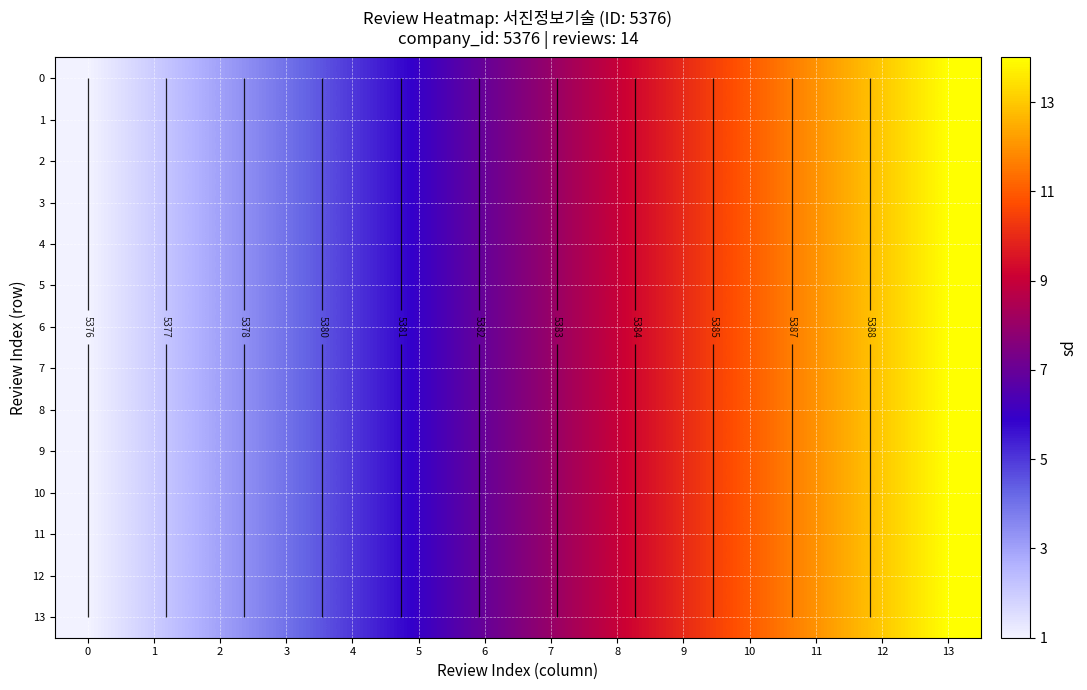

The value of 5 at 8 is 3647. True or false?

False